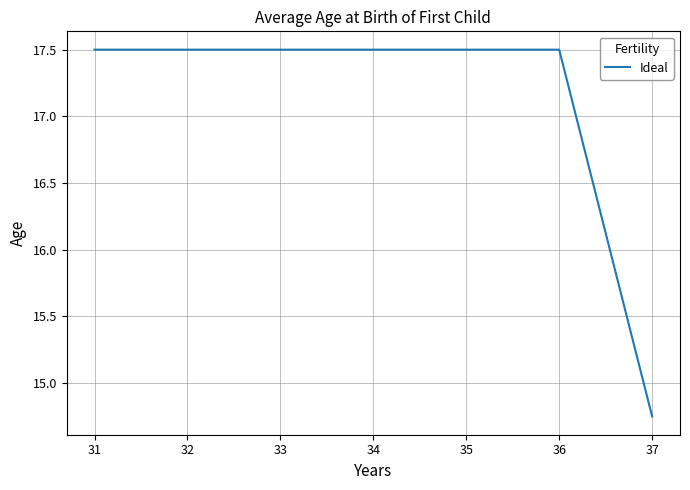

The value at 37 is 23.9. True or false?

False